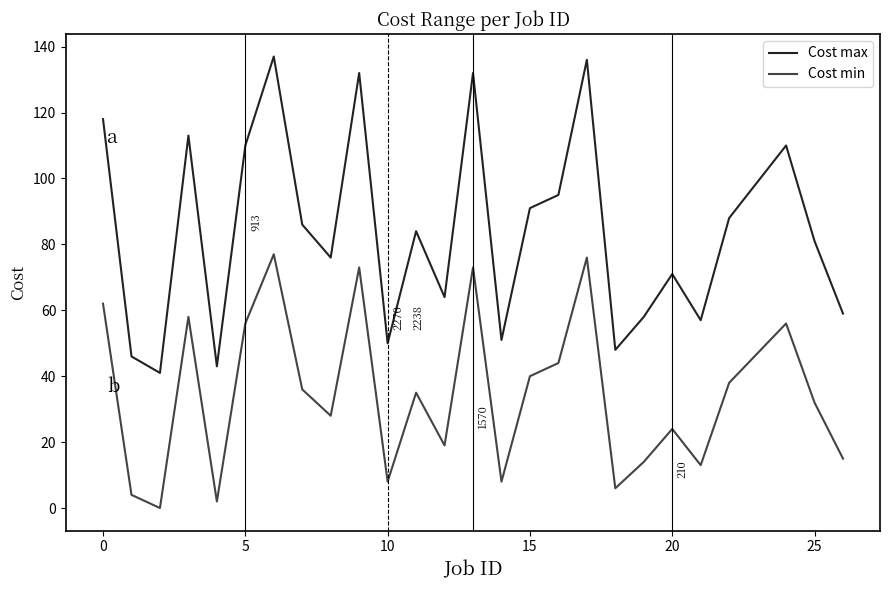

Reading right to left, extract all data points from this chart.

Cost max: 59	81	110	99	88	57	71	58	48	136	95	91	51	132	64	84	50	132	76	86	137	110	43	113	41	46	118
Cost min: 15	32	56	47	38	13	24	14	6	76	44	40	8	73	19	35	8	73	28	36	77	56	2	58	0	4	62